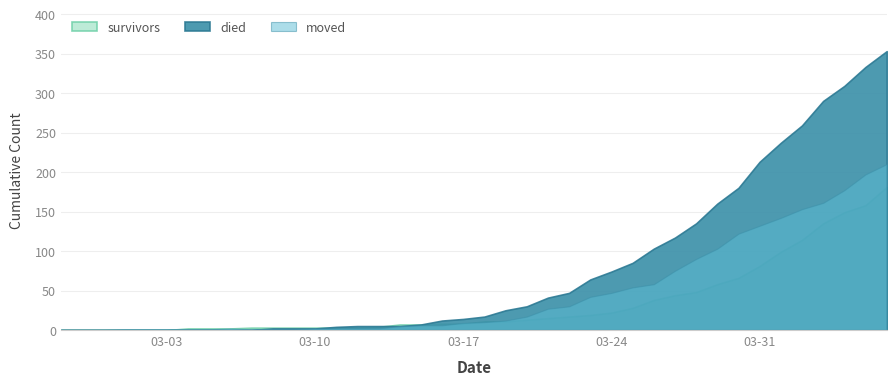

Does the chart have visible grid lines?

Yes